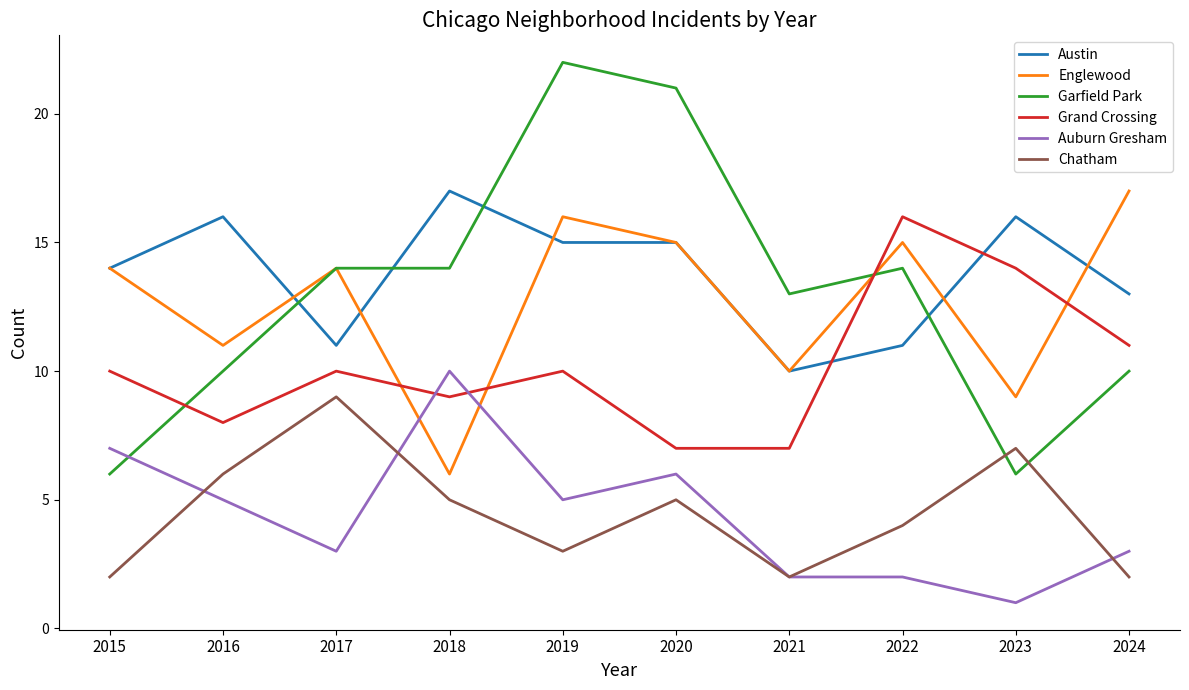

True or false: Garfield Park and Auburn Gresham cross at least once.

True